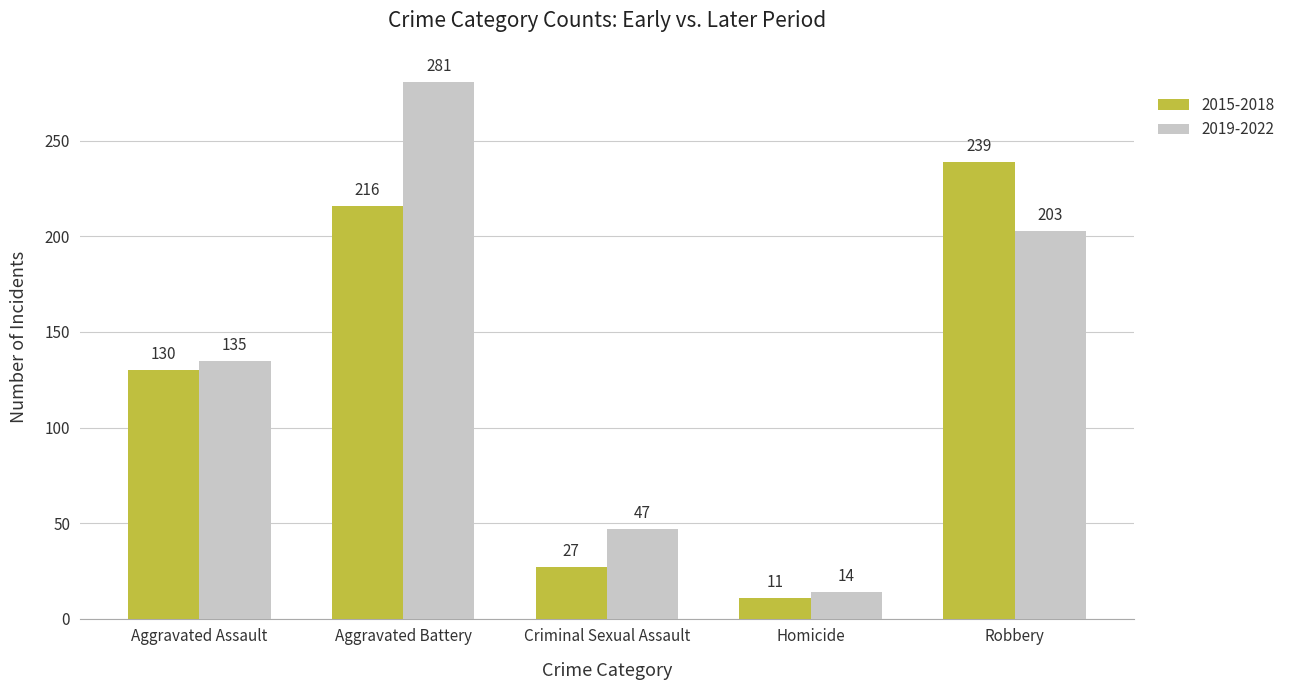

How many bars are there in total?

10